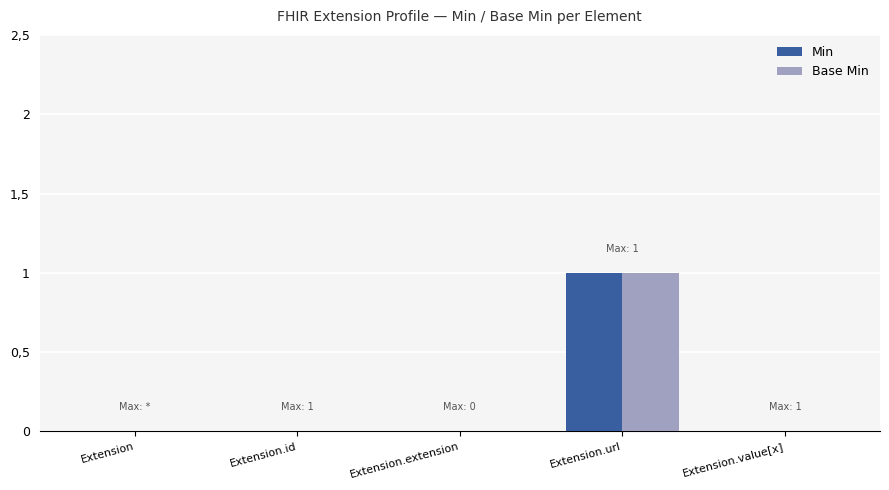

Reading right to left, extract all data points from this chart.

Min: 0	1	0	0	0
Base Min: 0	1	0	0	0